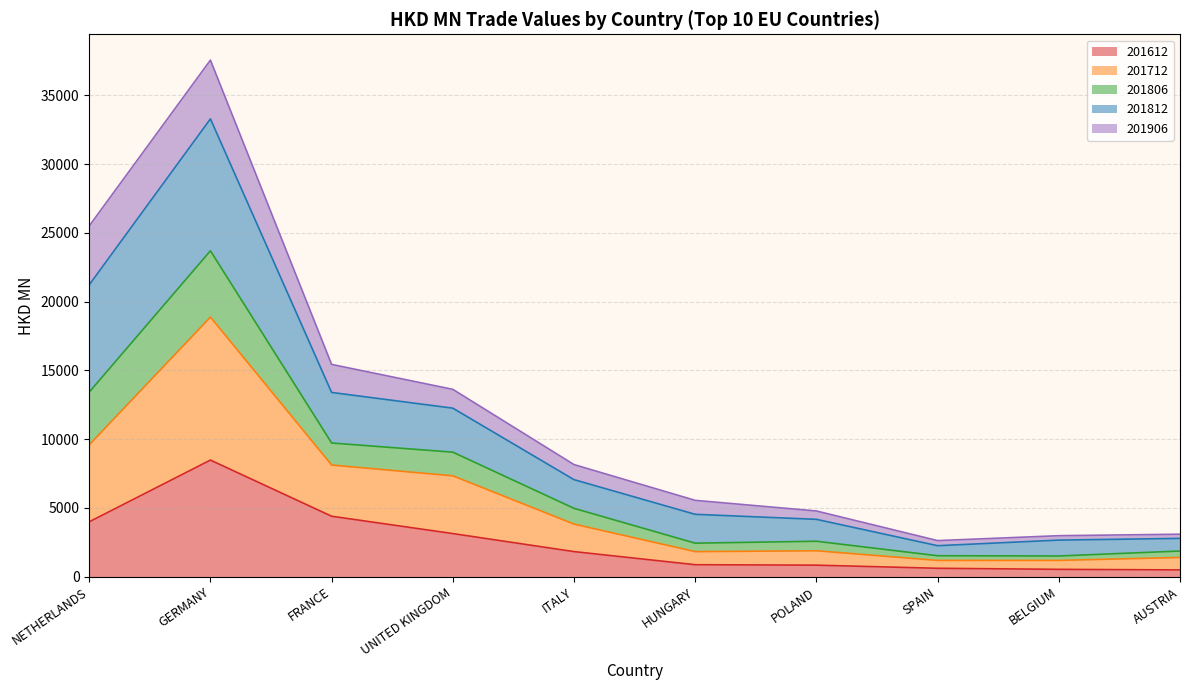

At which label does 201612 reach its peak?

GERMANY